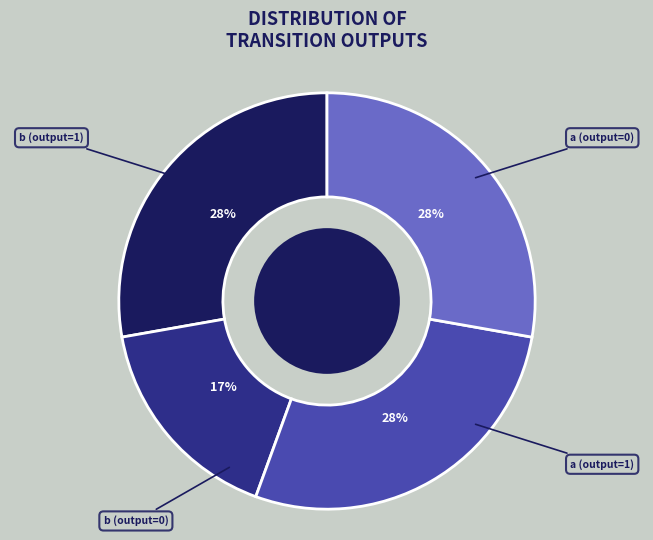

Is there any slice that represents more than half of the pie?

No